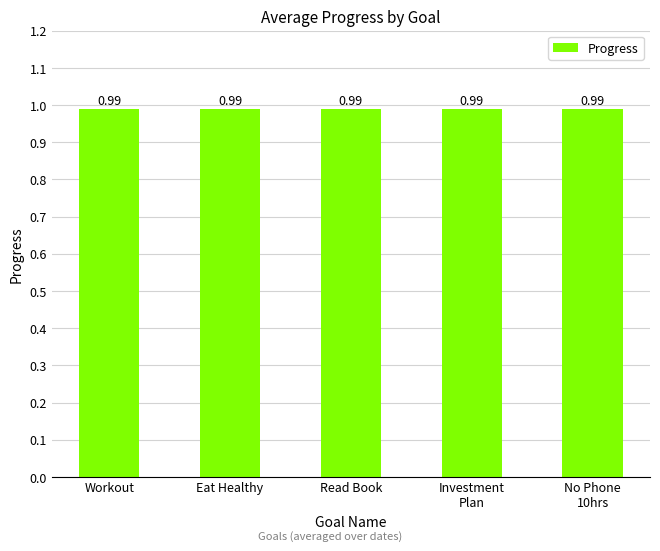

True or false: the data shows 1.0 at 2025-09-09.

True